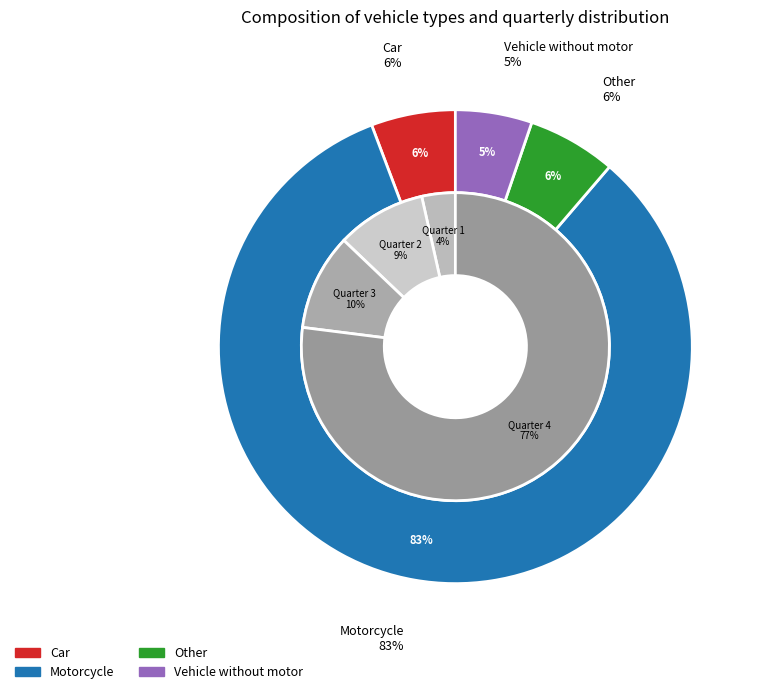

Rank the categories by value from highest to lowest.

Motorcycle, Other, Car, Vehicle without motor